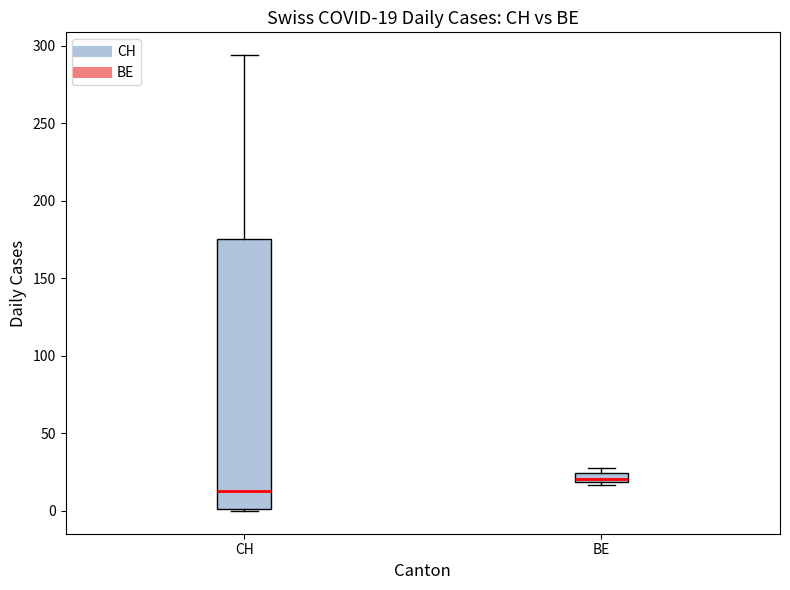

Which box is the tallest, from its lower edge to its upper edge?

CH